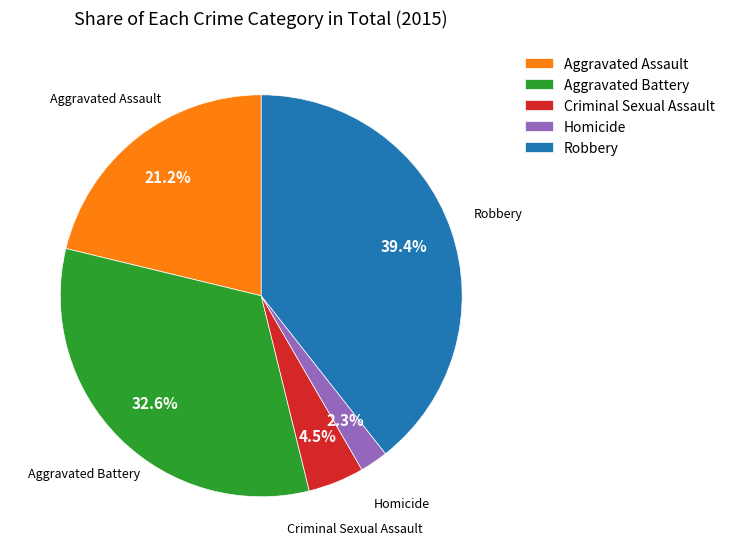

Count the number of slices in the pie.

5